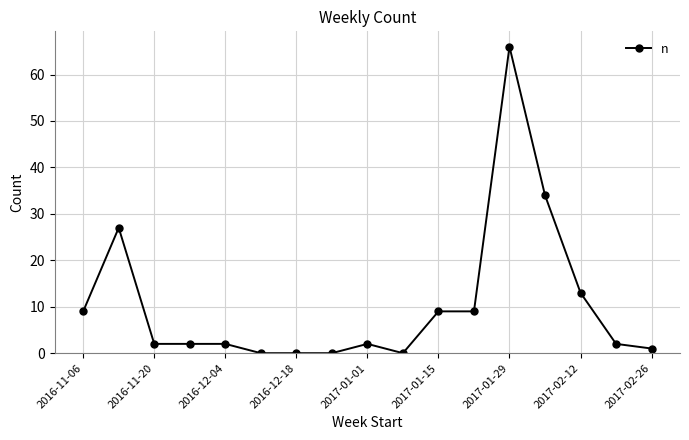

What is the difference between the maximum and minimum values?

66